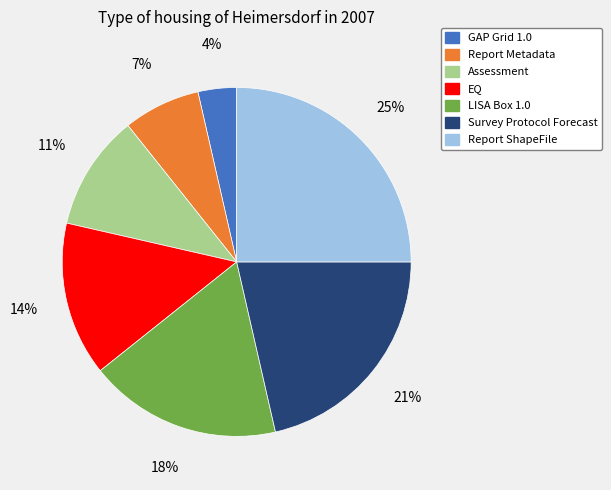

To the nearest percent, what is the difference between the largest and smallest slice percentages?

21%